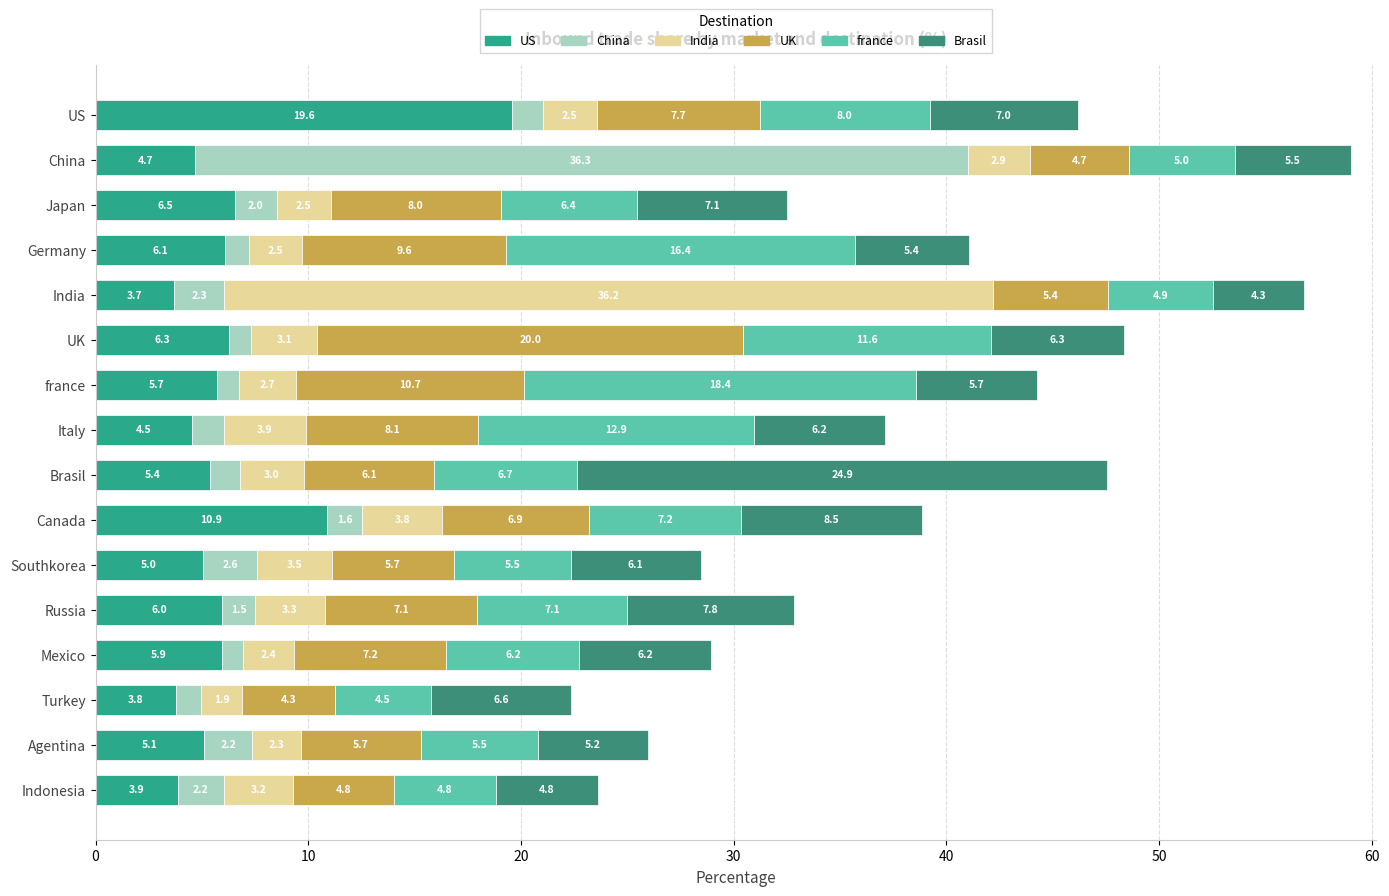

Reading right to left, what are all the values shown in this chart?

US: 3.9	5.1	3.8	5.9	6.0	5.0	10.9	5.4	4.5	5.7	6.3	3.7	6.1	6.5	4.7	19.6
China: 2.2	2.2	1.2	1.0	1.5	2.6	1.6	1.4	1.5	1.0	1.0	2.3	1.1	2.0	36.3	1.4
India: 3.2	2.3	1.9	2.4	3.3	3.5	3.8	3.0	3.9	2.7	3.1	36.2	2.5	2.5	2.9	2.6
UK: 4.8	5.7	4.3	7.2	7.1	5.7	6.9	6.1	8.1	10.7	20.0	5.4	9.6	8.0	4.7	7.7
france: 4.8	5.5	4.5	6.2	7.1	5.5	7.1	6.7	12.9	18.4	11.6	4.9	16.4	6.4	5.0	8.0
Brasil: 4.8	5.2	6.6	6.2	7.8	6.1	8.5	24.9	6.2	5.7	6.3	4.3	5.4	7.1	5.5	7.0